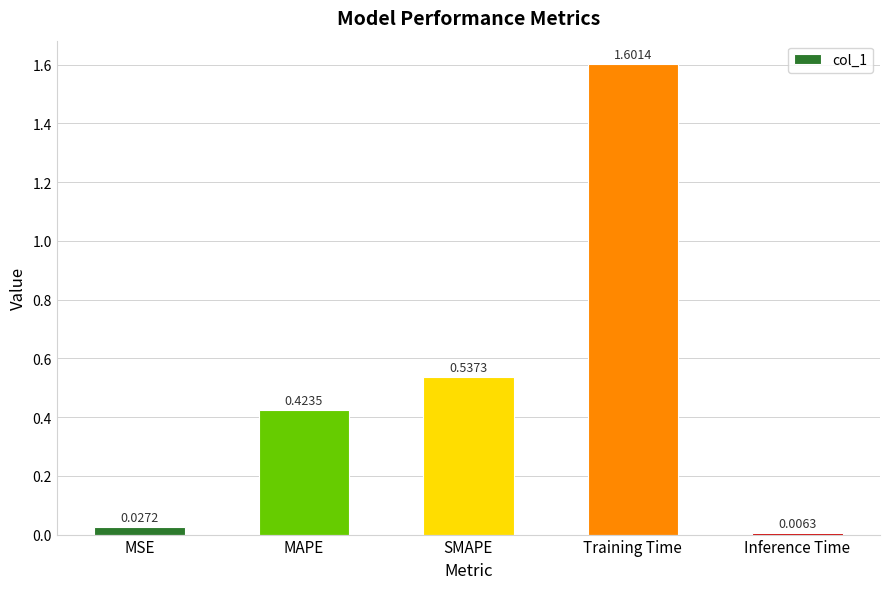

How many series are shown in this chart?

1